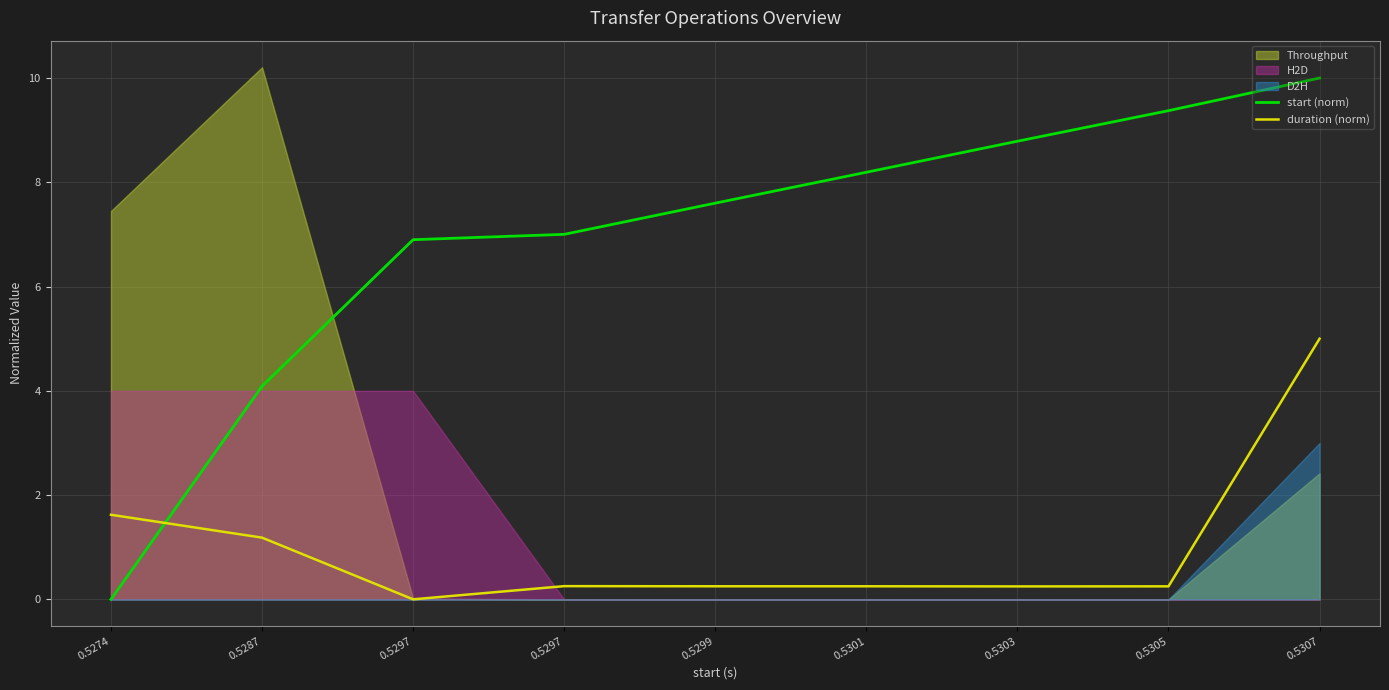

How many intersections are there between start (norm) and duration (norm)?

1